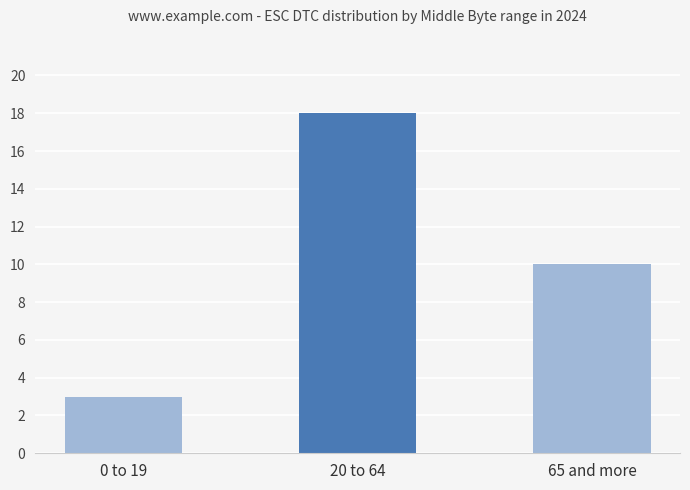

What is the label of the 3rd bar from the right?

0 to 19